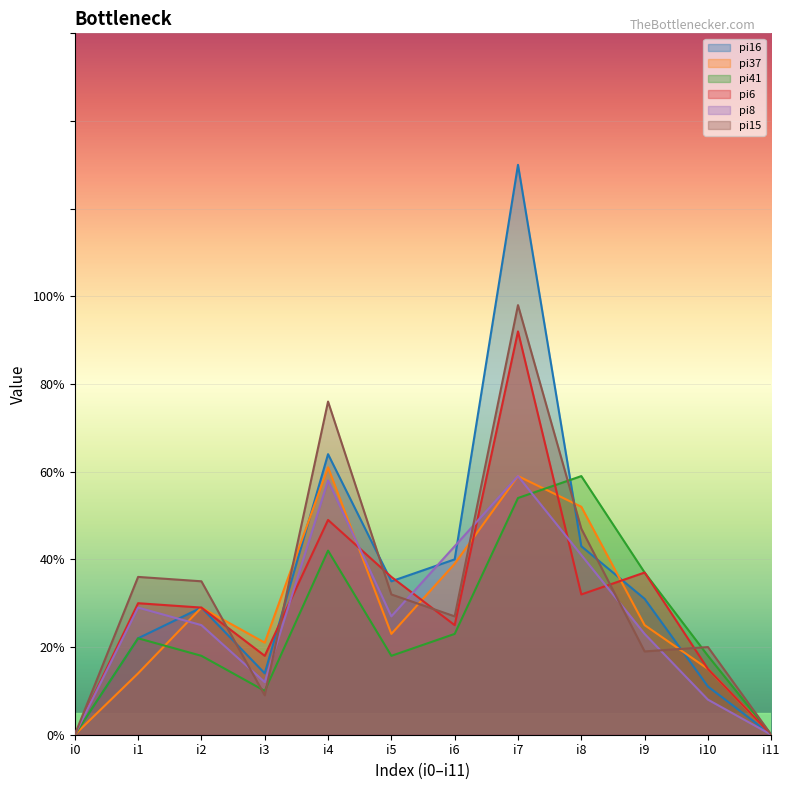

Between i3 and i7, which is larger?

i7